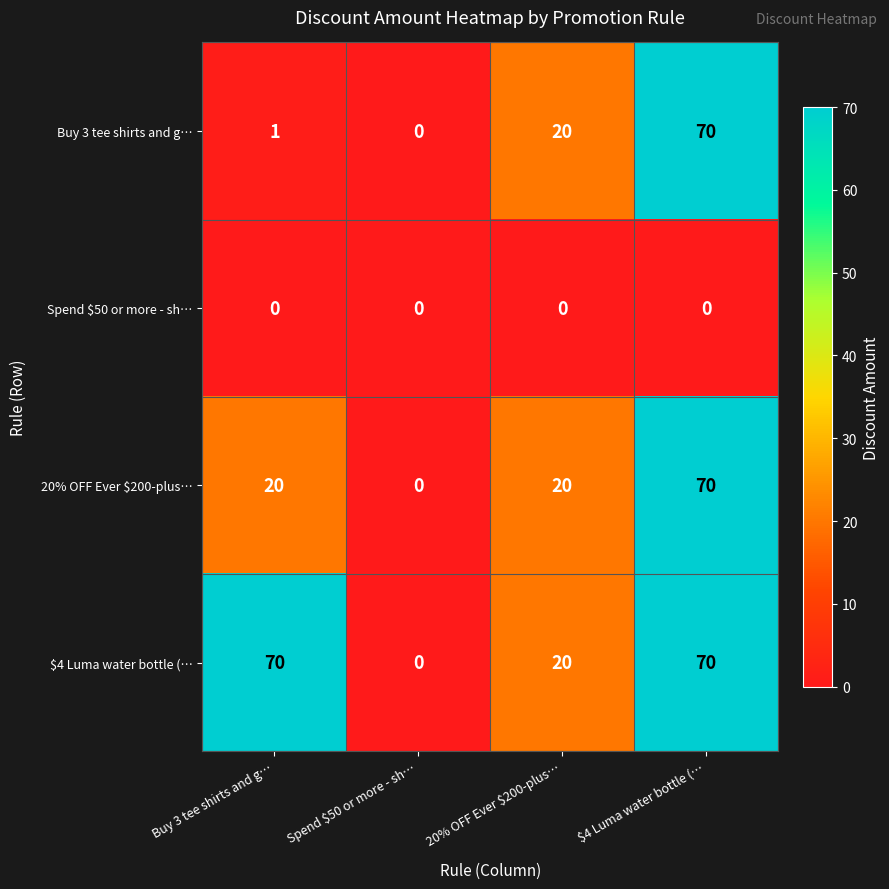

How many categories are shown in the chart?

4